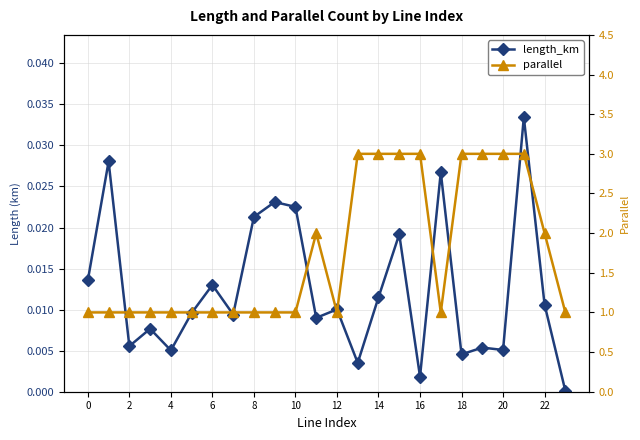

Is it true that length_km equals 0.0 at 19?

False